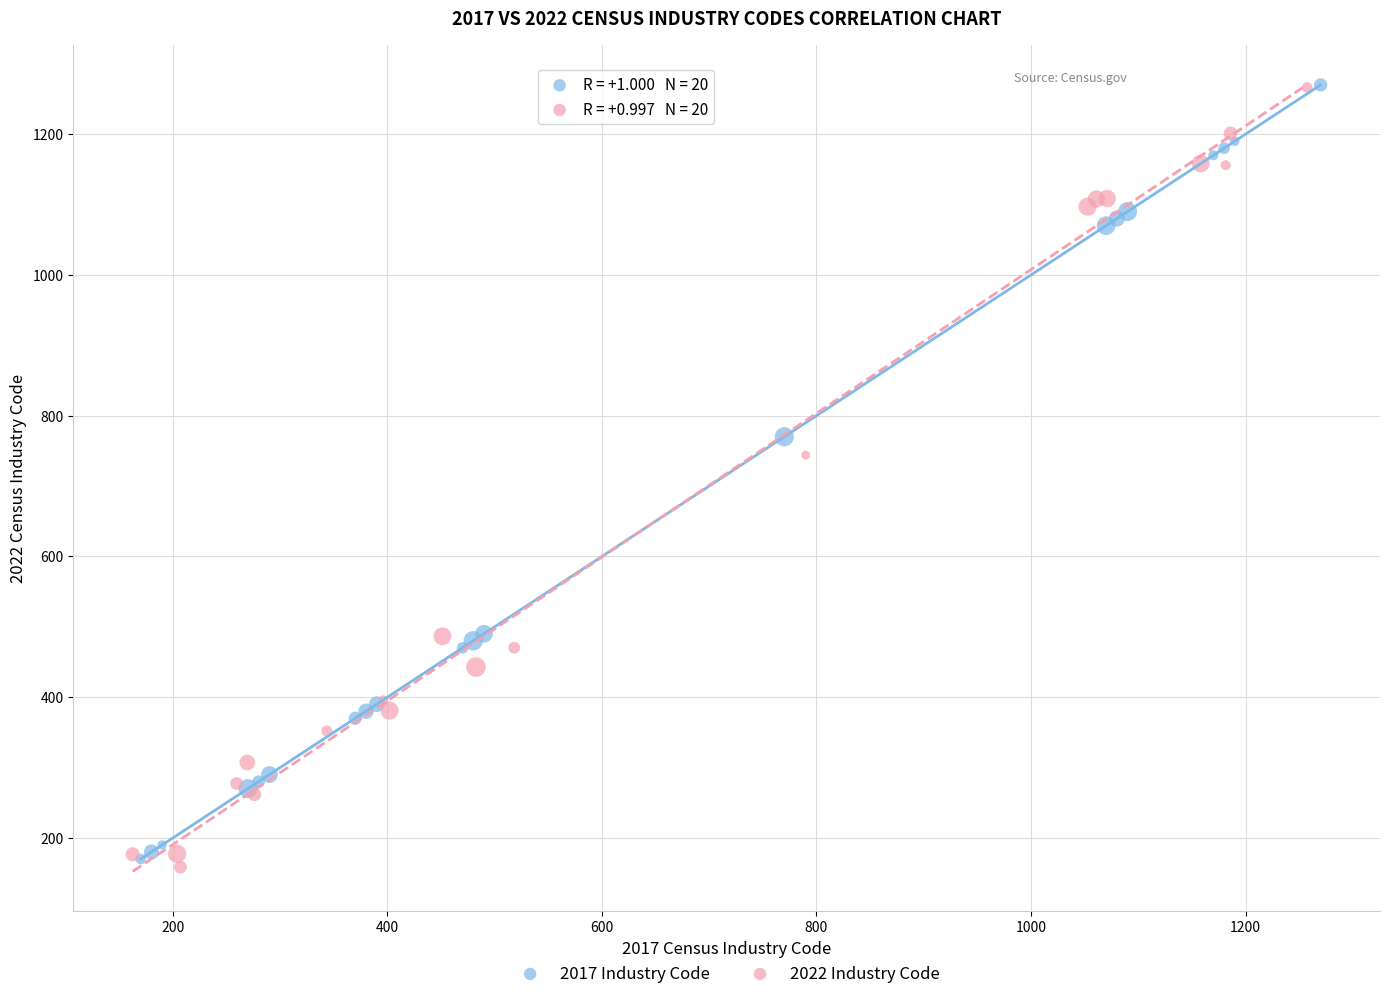

What are all the series names shown in the legend?

2017 Industry Code, 2022 Industry Code